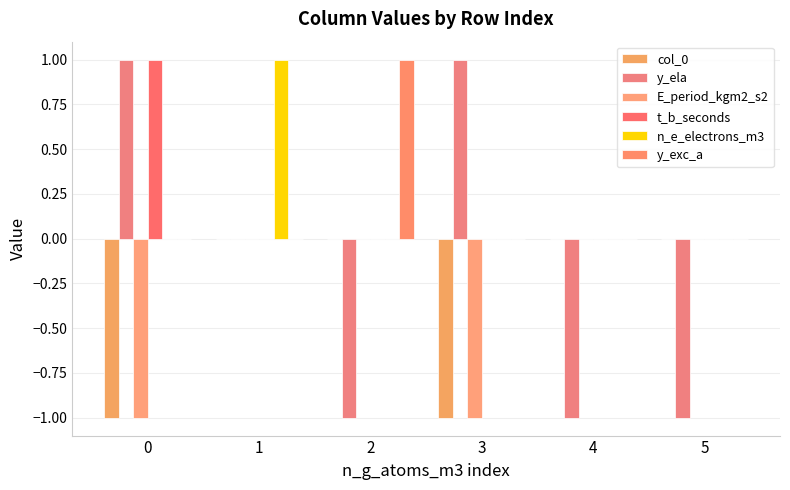

The value of y_ela at 0 is 2. True or false?

False